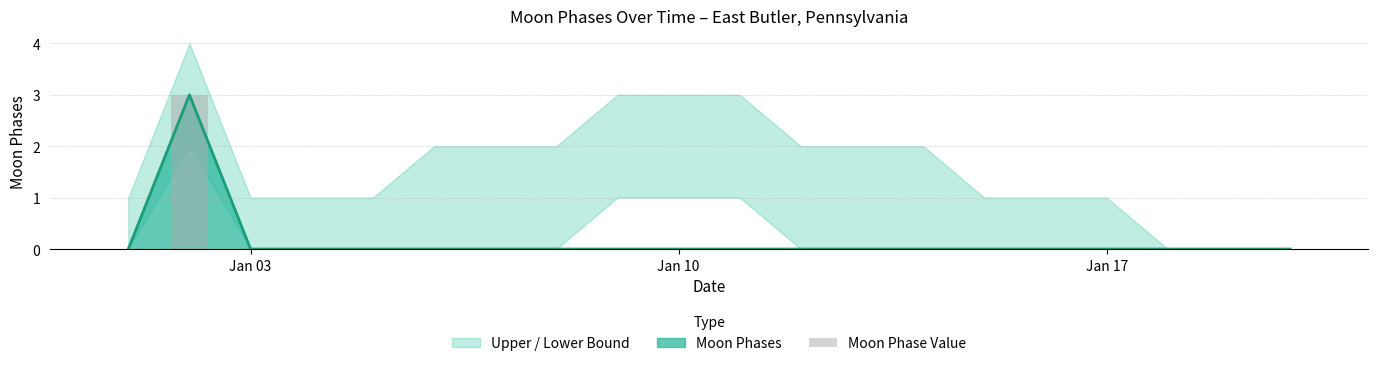

Count the number of values greater than 0.

1